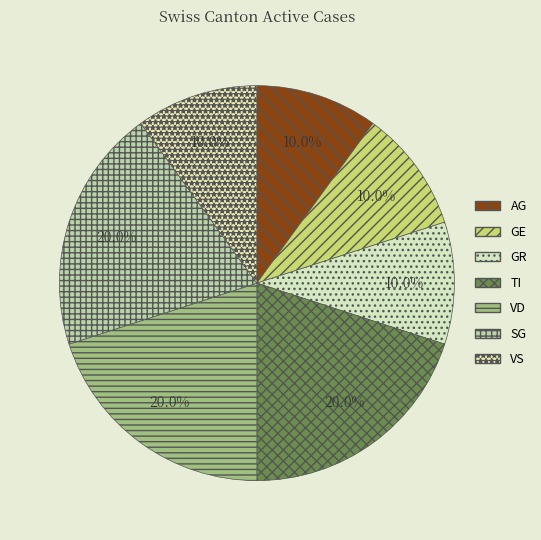

To the nearest percent, what is the average slice percentage?

14%